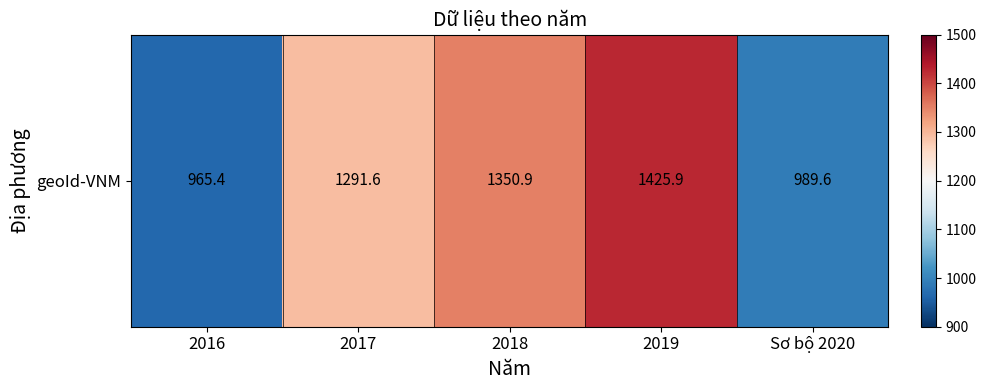

What is the average value?

1204.7